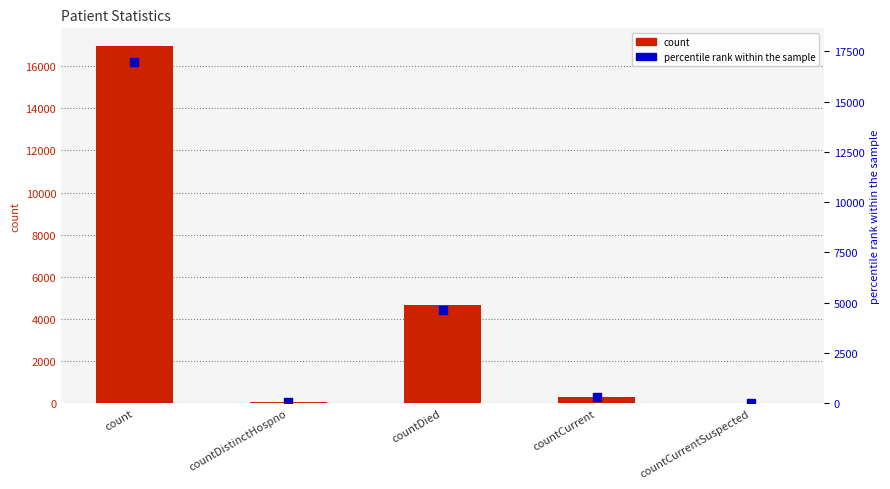

What is the total value across all series at countCurrent?

600.0